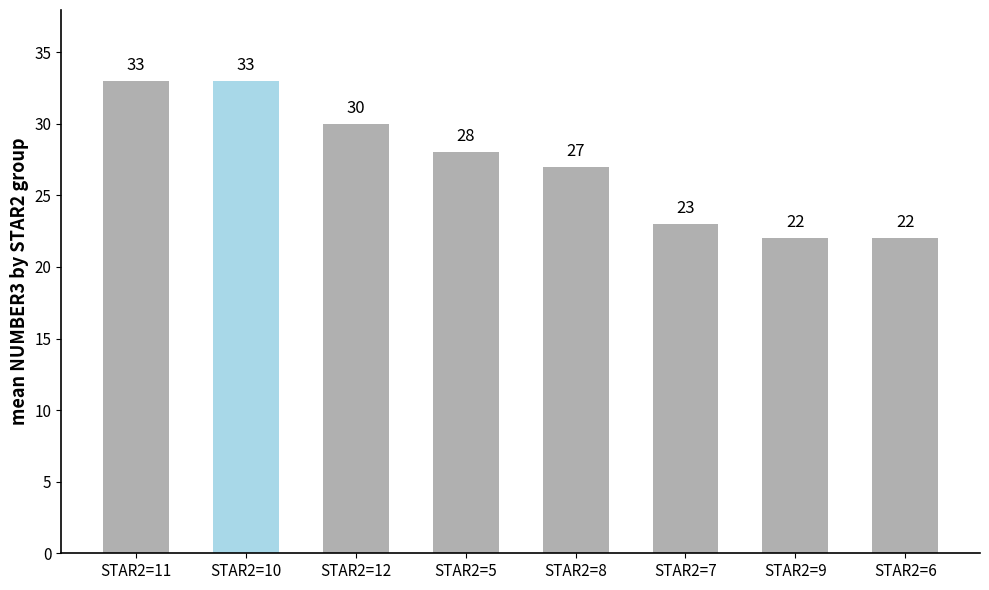

At which label does the data first exceed 28?

STAR2=11